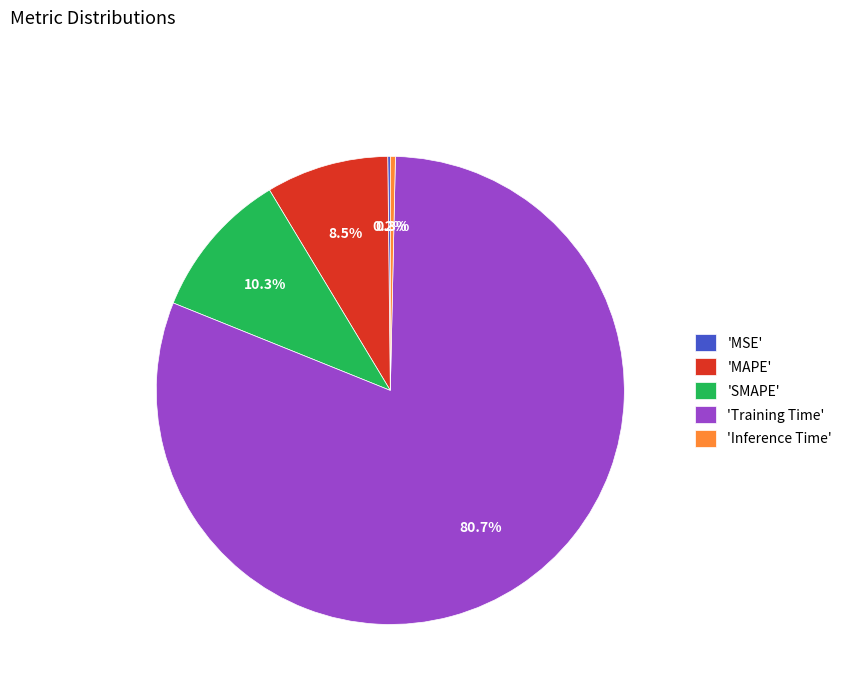

Does 'SMAPE' represent more than half of the total?

No